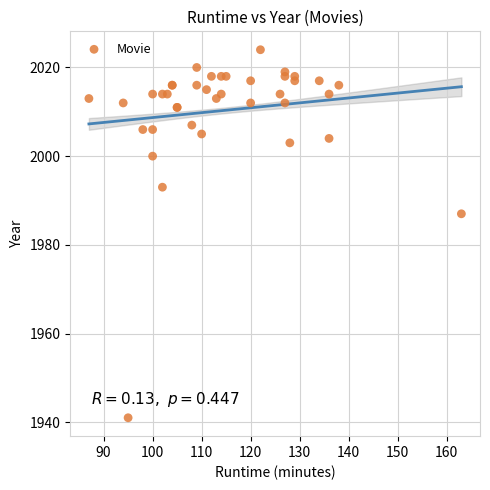

What Y value in the scatter plot is closest to 1982?

1987